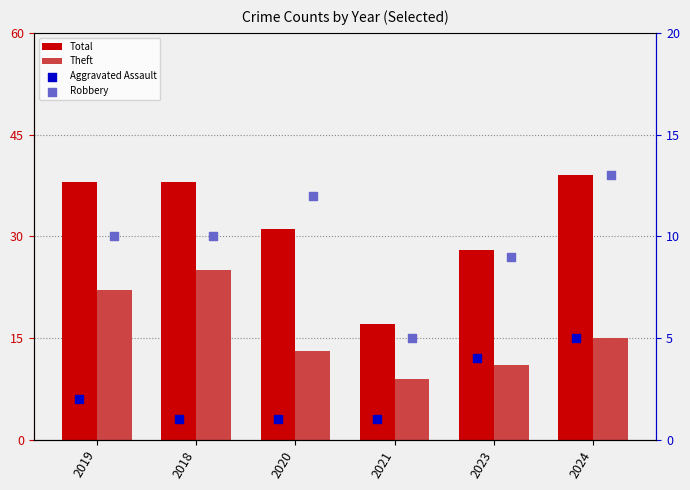

At how many categories does at least one series exceed 1?

6